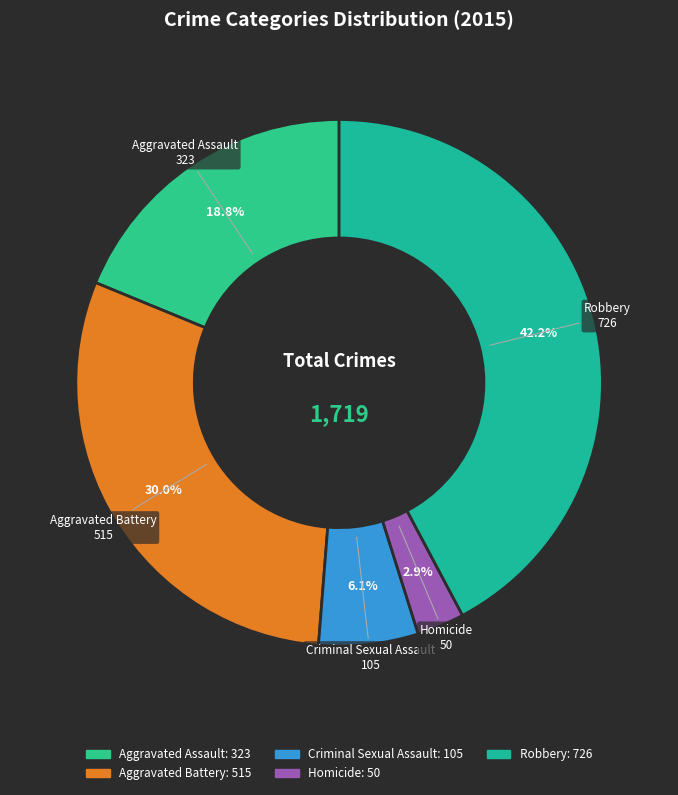

To the nearest percent, what portion does Criminal Sexual Assault represent?

6%